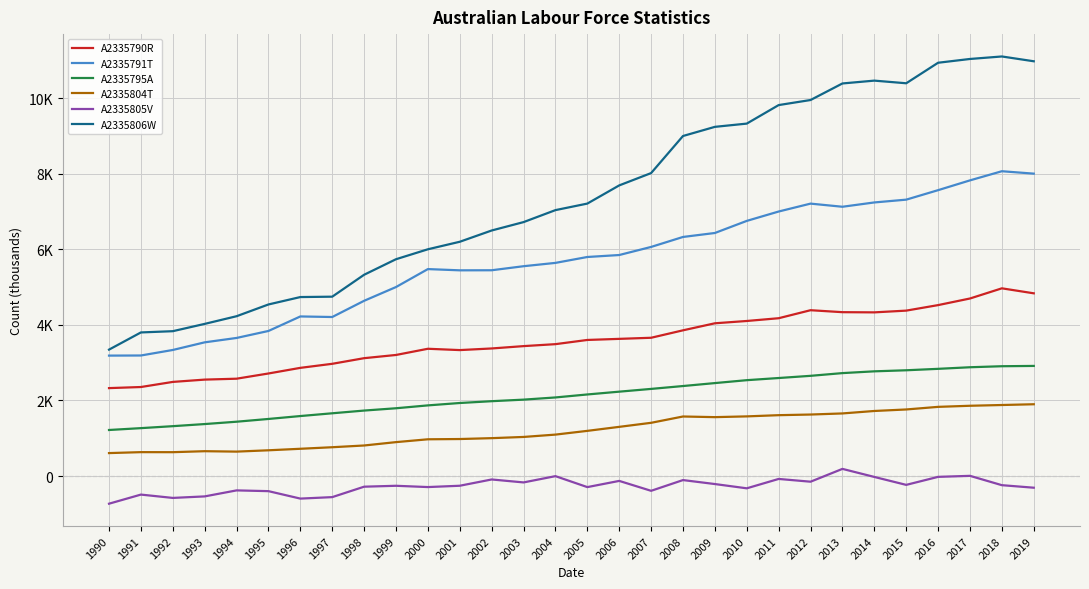

What are all the series names shown in the legend?

A2335790R, A2335791T, A2335795A, A2335804T, A2335805V, A2335806W